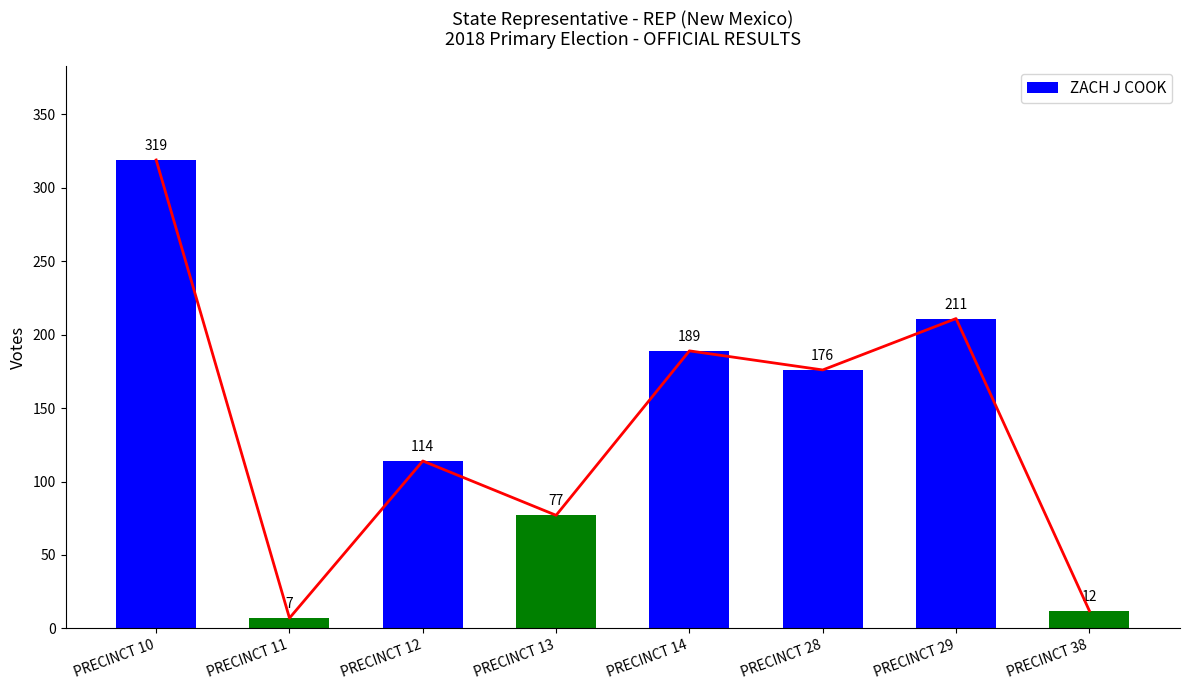

What is the average value?

138